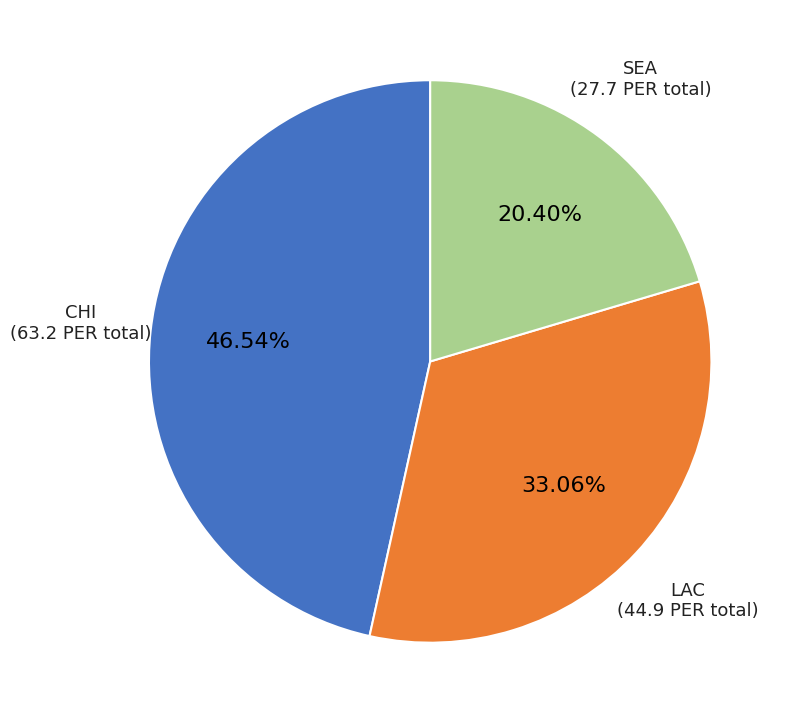

Is there a majority slice in this chart?

No